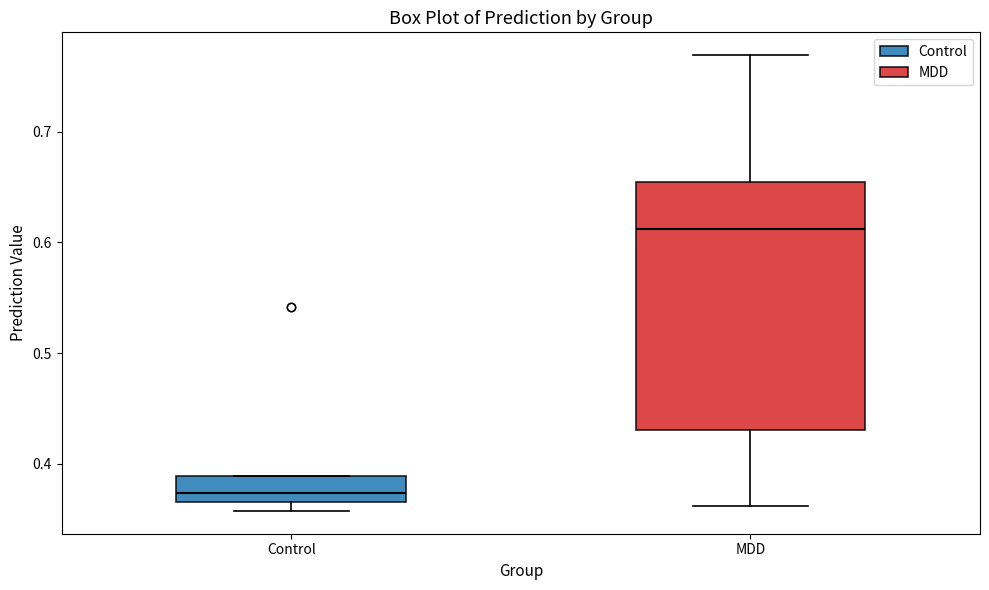

Reading left to right, transcribe this box plot: for each box, give where its median line is, the range the box spans, and where its two whiskers end, as read against the y-axis. The values are not printed on the chart, so give them approximately, as read against the axis.

Control: median 0.37 (just above the box's lower edge), box 0.37 to 0.39, whiskers 0.36 to 0.39
MDD: median 0.61, box 0.43 to 0.65, whiskers 0.36 to 0.77